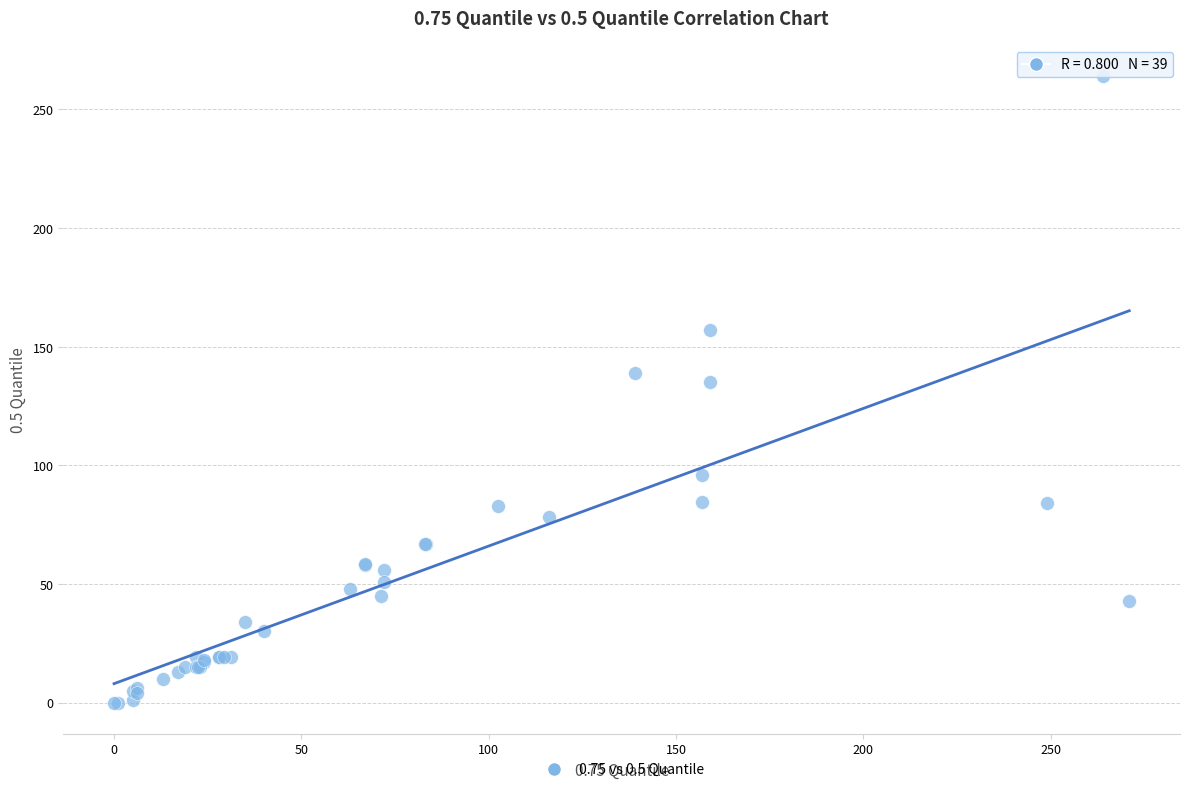

What Y value in the scatter plot is closest to 132?

135.0